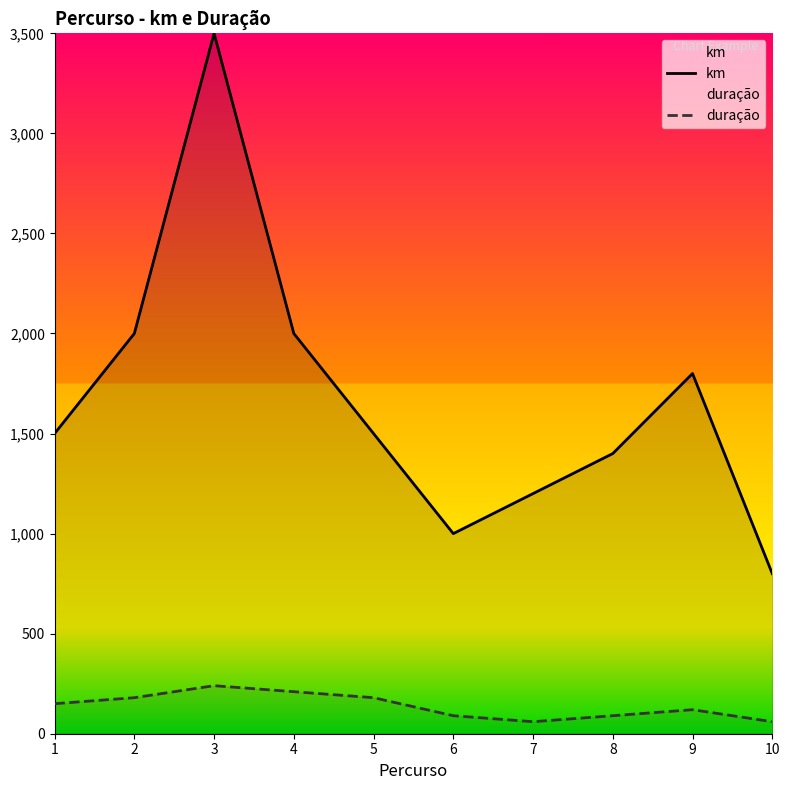

True or false: duração has a value of 143 at 8.

False